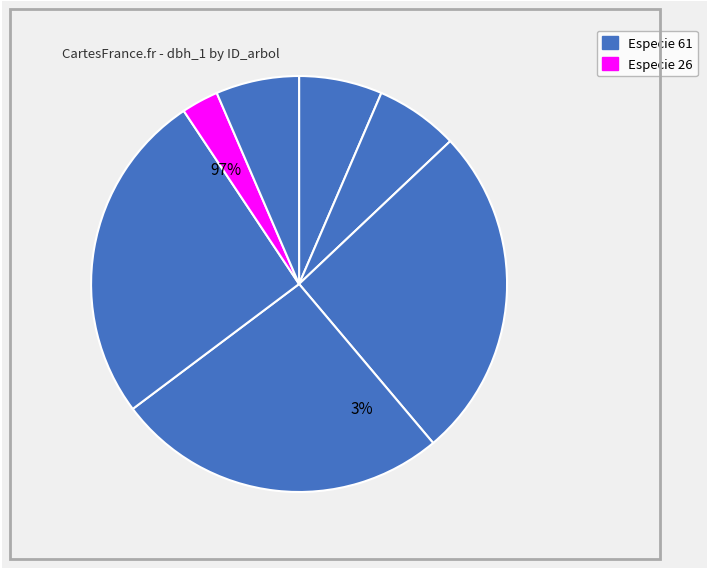

Rank the categories by value from lowest to highest.

IFN3_15_2871_A_4_6_IFN3, IFN3_15_2871_A_4_1_IFN3, IFN3_15_2871_A_4_2_IFN3, IFN3_15_2871_A_4_7_IFN3, IFN3_15_2871_A_4_3_IFN3, IFN3_15_2871_A_4_4_IFN3, IFN3_15_2871_A_4_5_IFN3